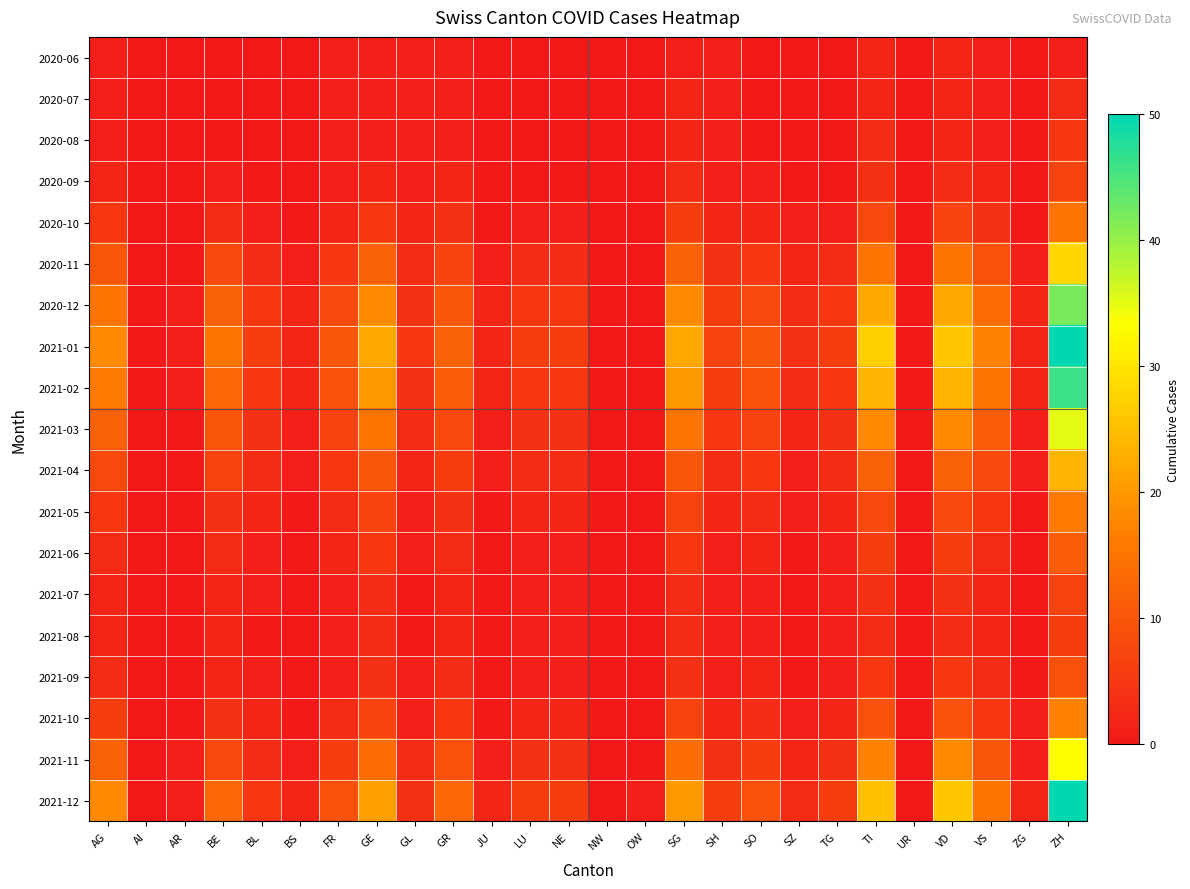

List the series in order of their peak value, lowest first.

2020-06, 2020-07, 2020-08, 2021-08, 2020-09, 2021-07, 2021-09, 2021-06, 2020-10, 2021-05, 2021-10, 2021-04, 2020-11, 2021-11, 2021-03, 2020-12, 2021-02, 2021-01, 2021-12